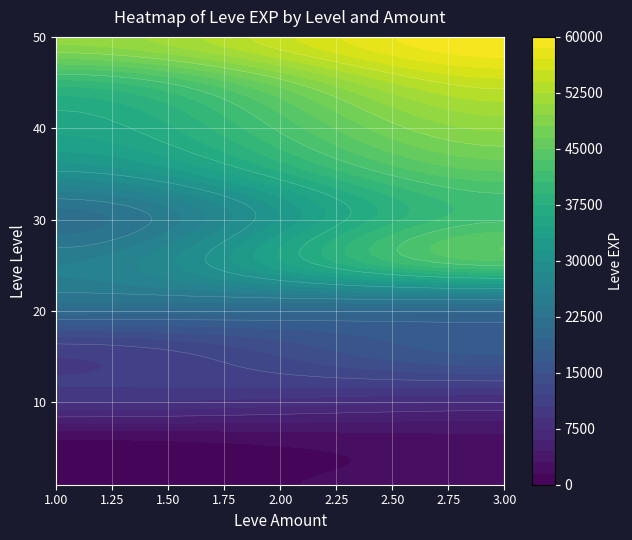

What is the smallest value displayed?

800